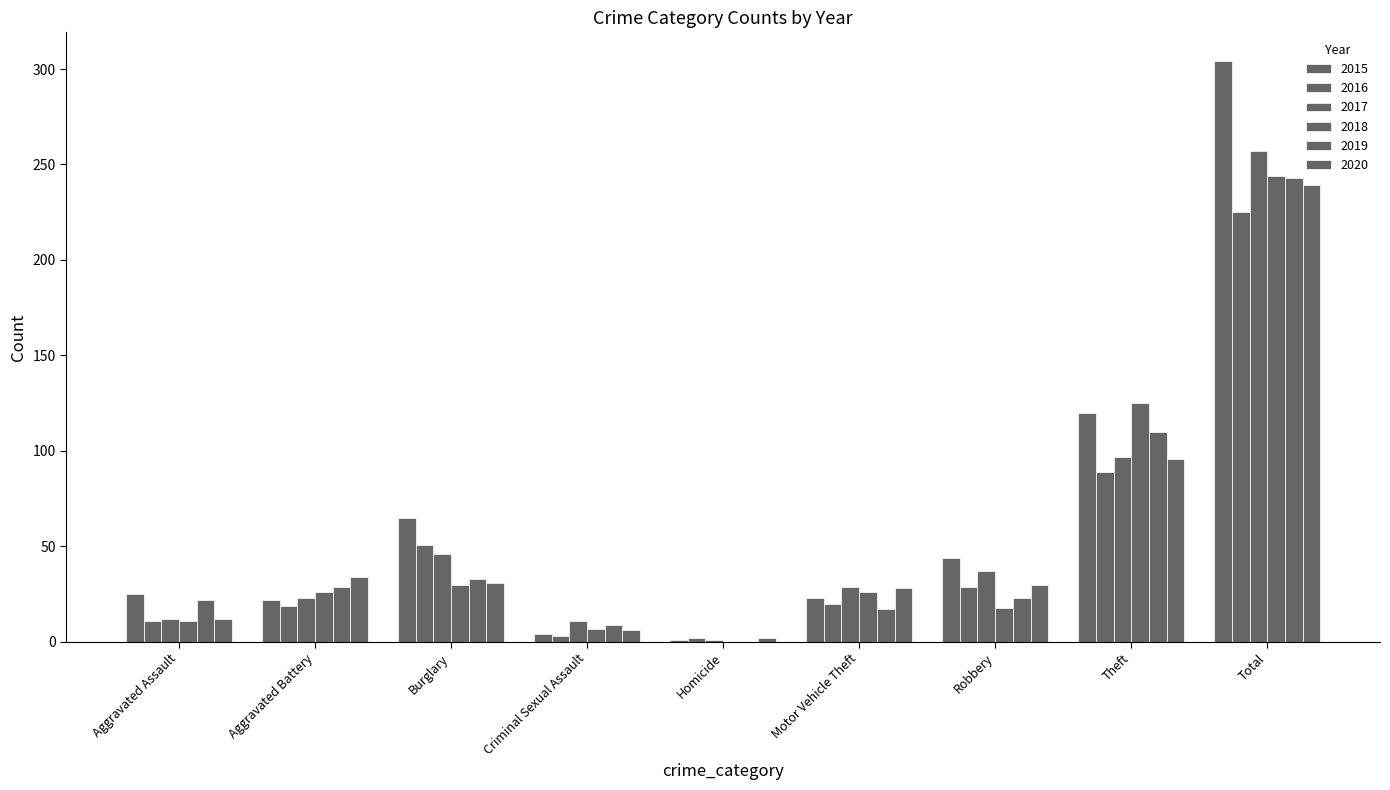

Does the chart contain stacked bars?

No